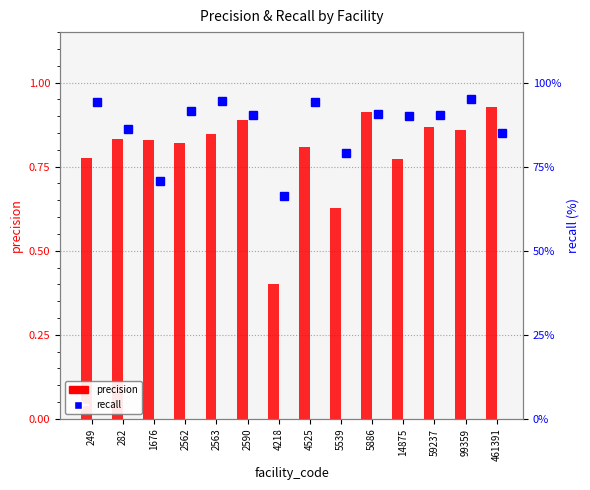

How many groups of bars are there?

14